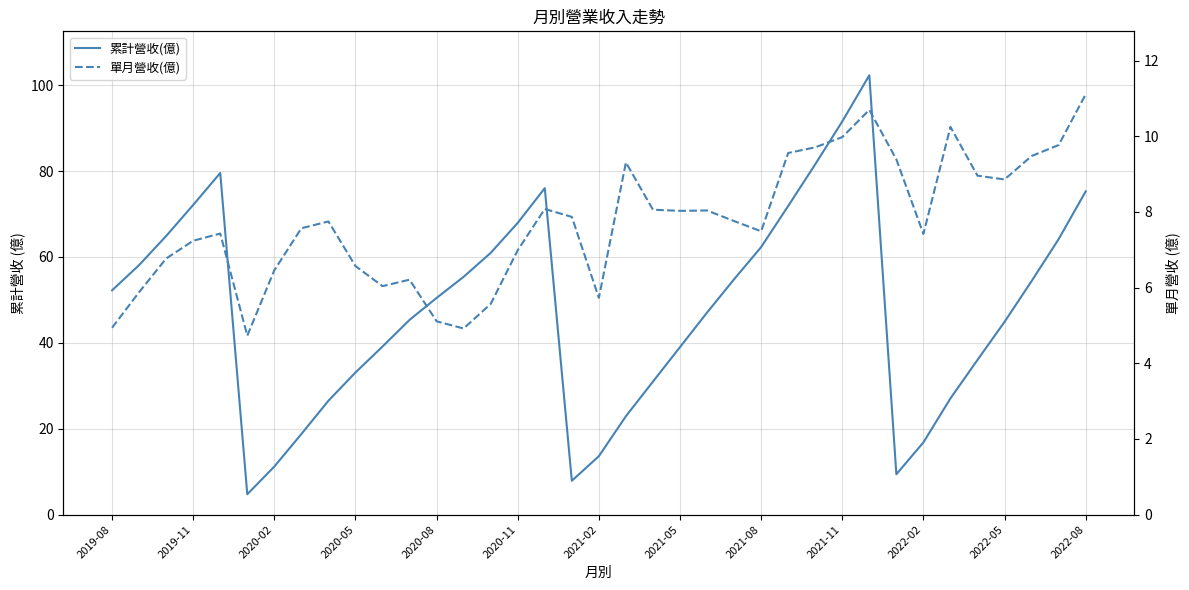

Does the chart display data point markers on the line(s)?

No